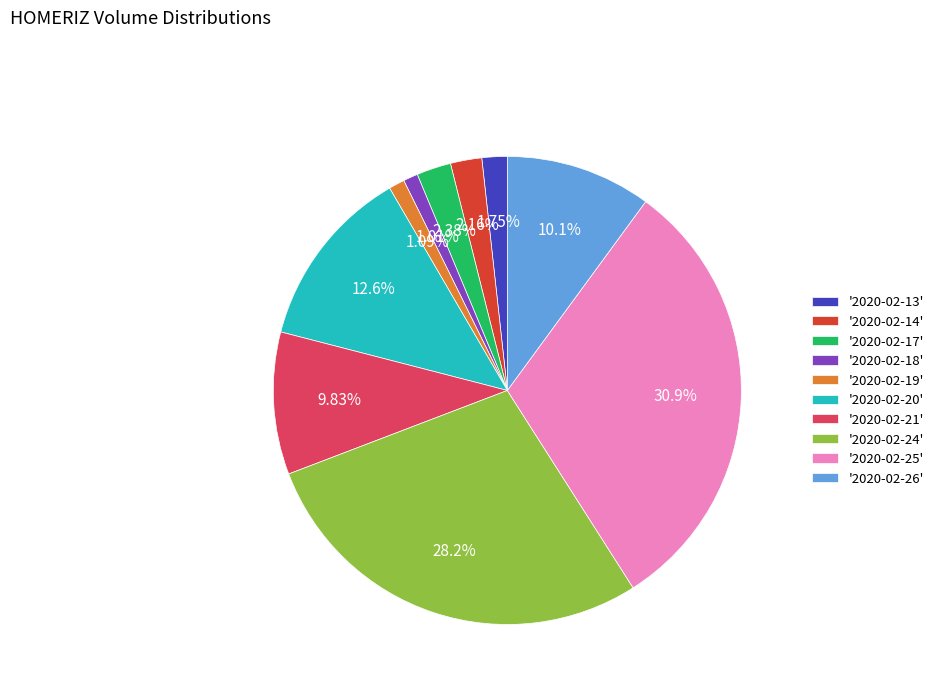

Combined, do '2020-02-21' and '2020-02-20' account for over 50%?

No